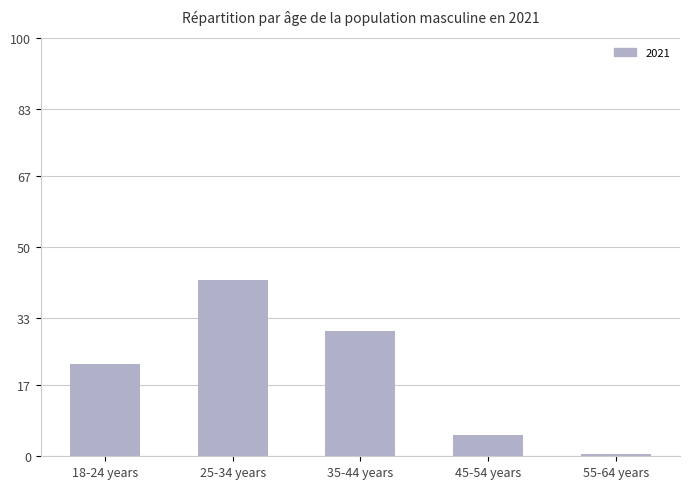

Reading left to right, transcribe all the data shown in this chart.

22.2	42.2	30.1	5.1	0.5